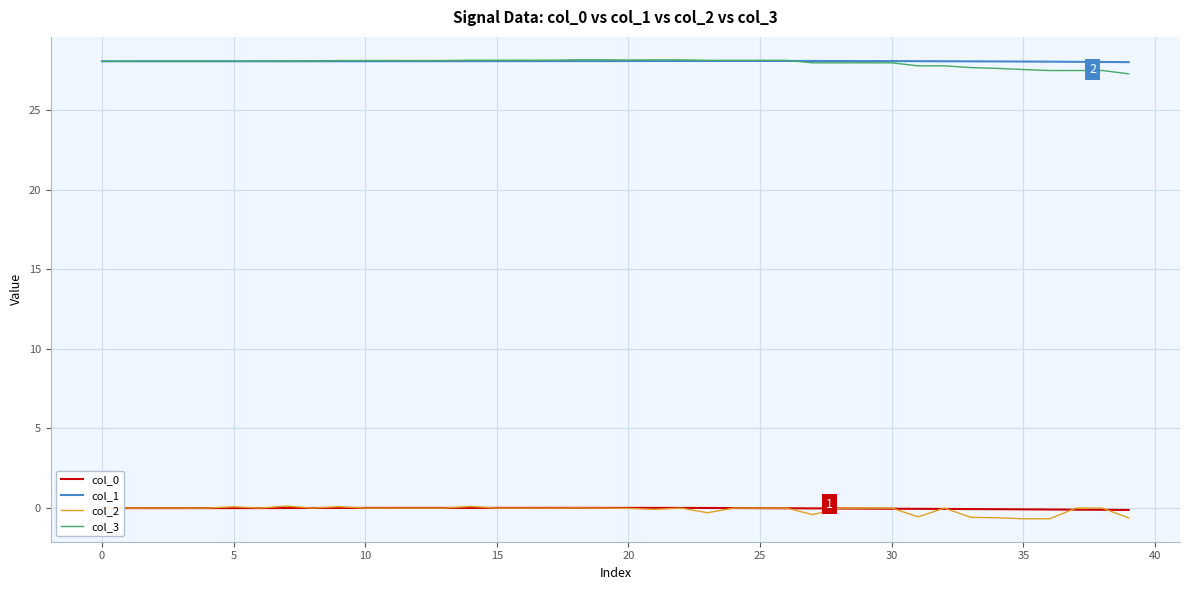

True or false: col_3 and col_2 intersect in this chart.

False